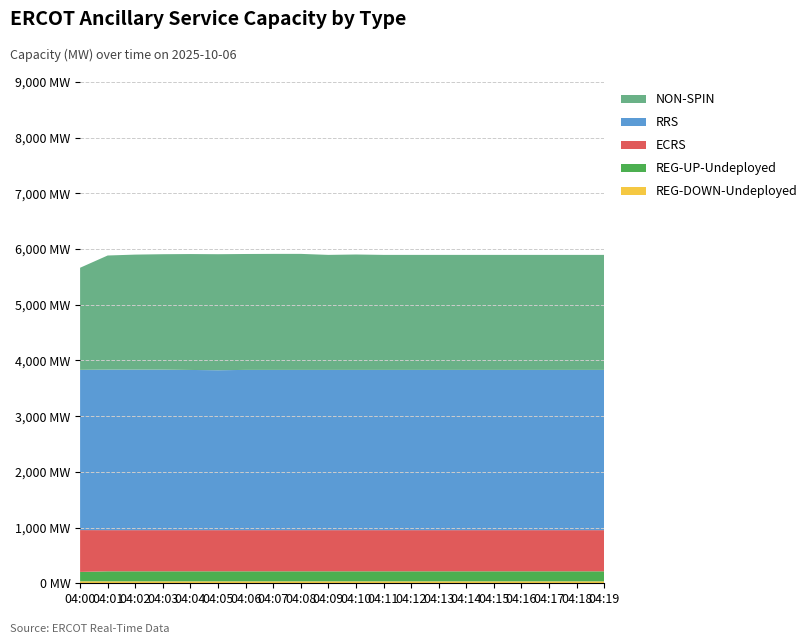

Reading left to right, what are all the values shown in this chart?

REG-DOWN-Undeployed: 36	35	35	35	35	35	35	35	35	35	35	35	35	35	35	35	35	35	35	35
REG-UP-Undeployed: 168	180	180	180	180	180	180	180	180	180	180	180	180	180	180	180	180	180	180	180
ECRS: 751	739	739	739	739	739	739	739	739	739	739	739	739	739	739	739	739	739	739	739
RRS: 2877	2882	2882	2882	2876	2871	2877	2877	2877	2877	2877	2877	2877	2877	2877	2877	2877	2877	2877	2877
NON-SPIN: 1833	2049	2065	2072	2081	2083	2081	2083	2083	2065	2072	2065	2065	2065	2065	2065	2065	2065	2065	2065